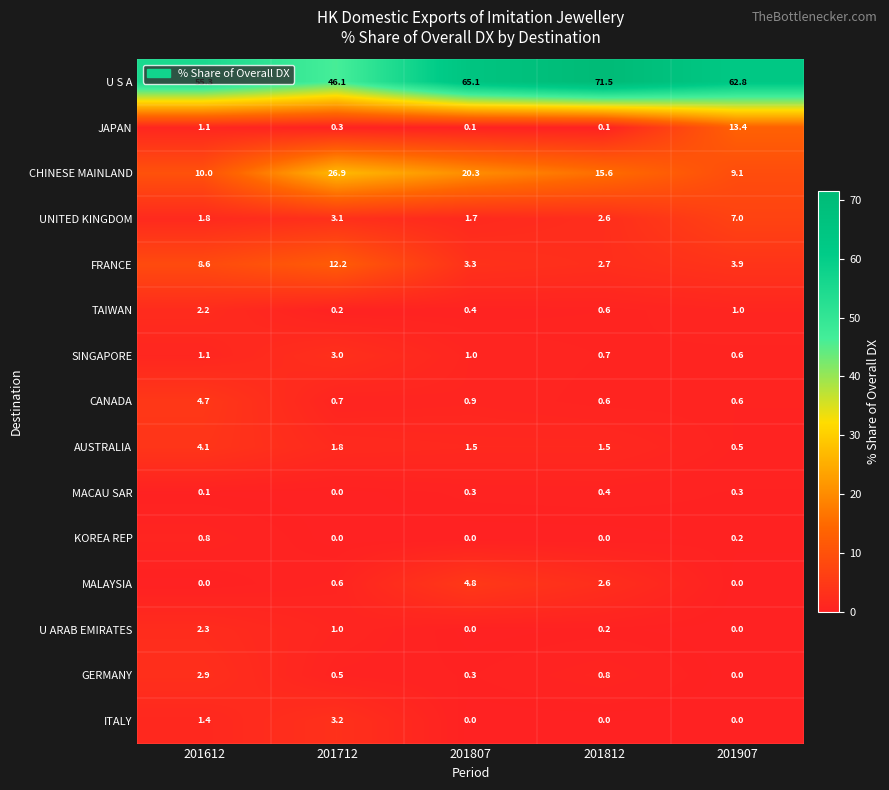

At how many categories does at least one series exceed 38?

5